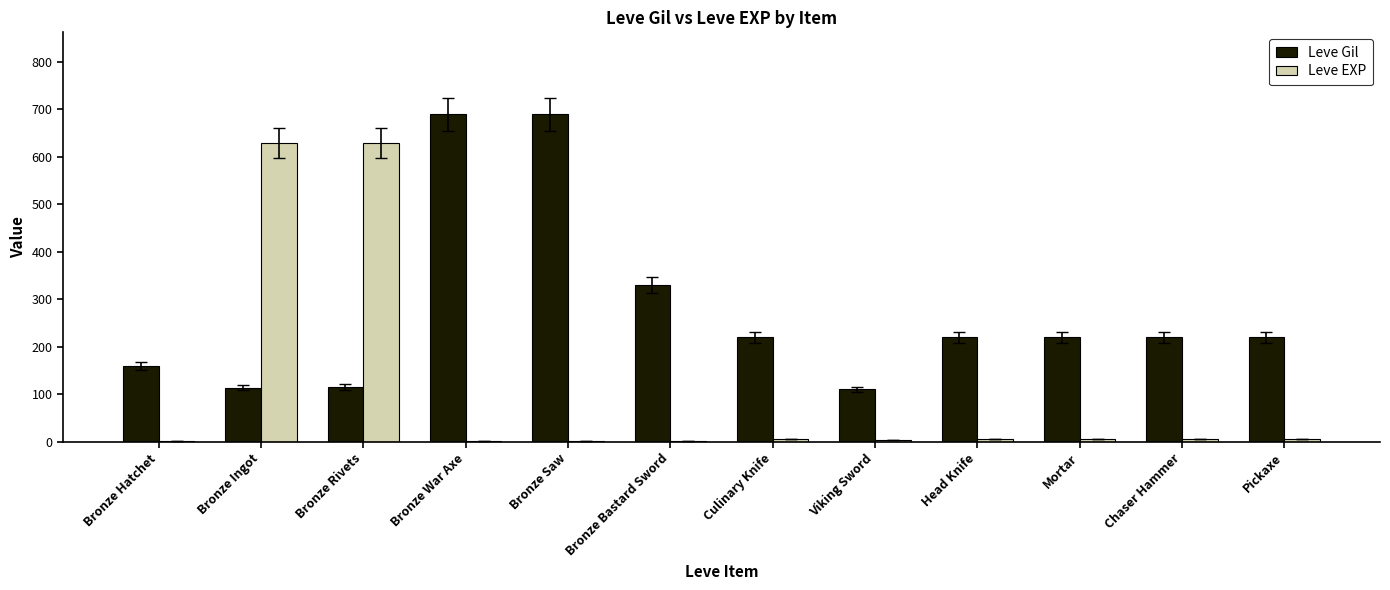

Where is Leve Gil nearest to the value 400?

Bronze Bastard Sword